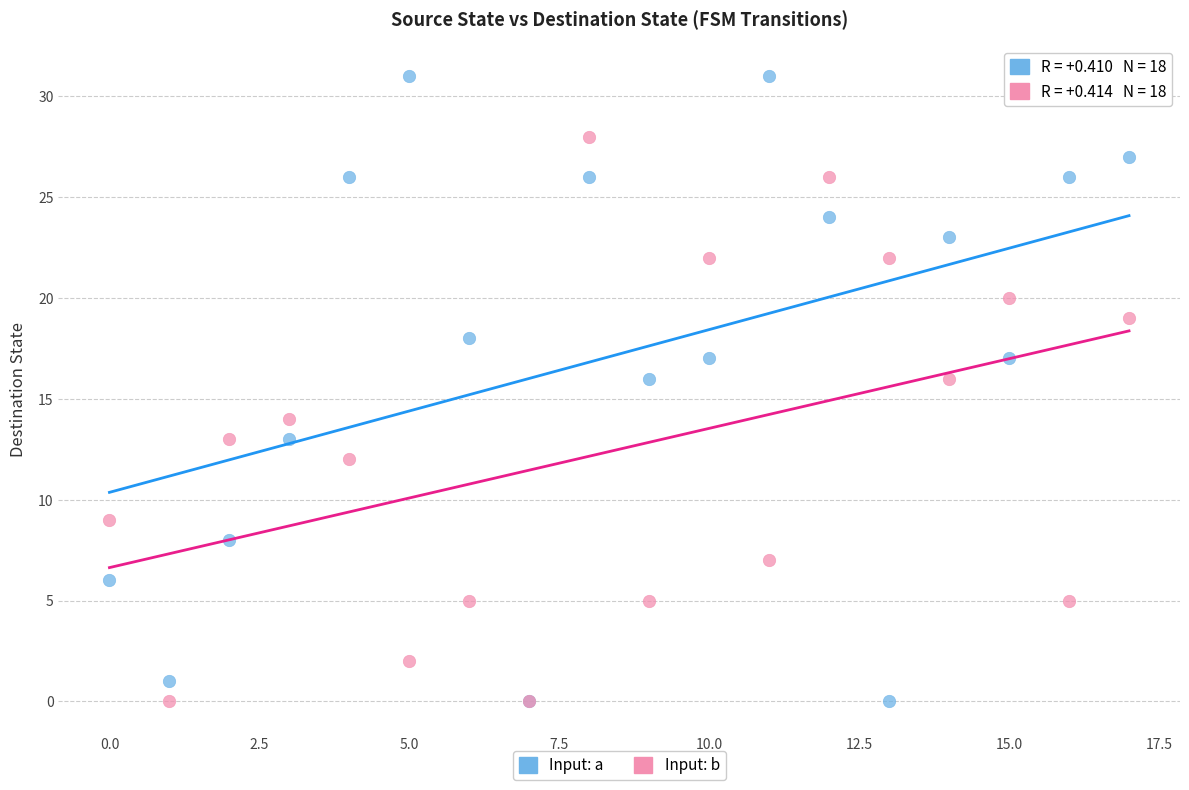

Which series has the widest spread of Y values?

Input: a